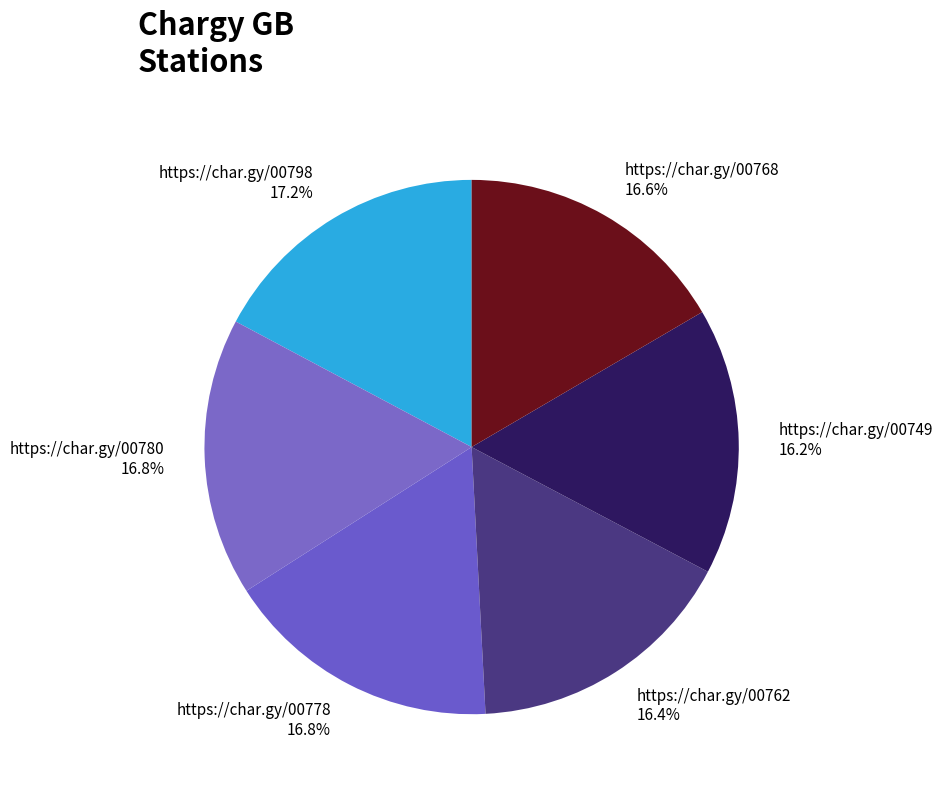

Does any single category account for the majority?

No